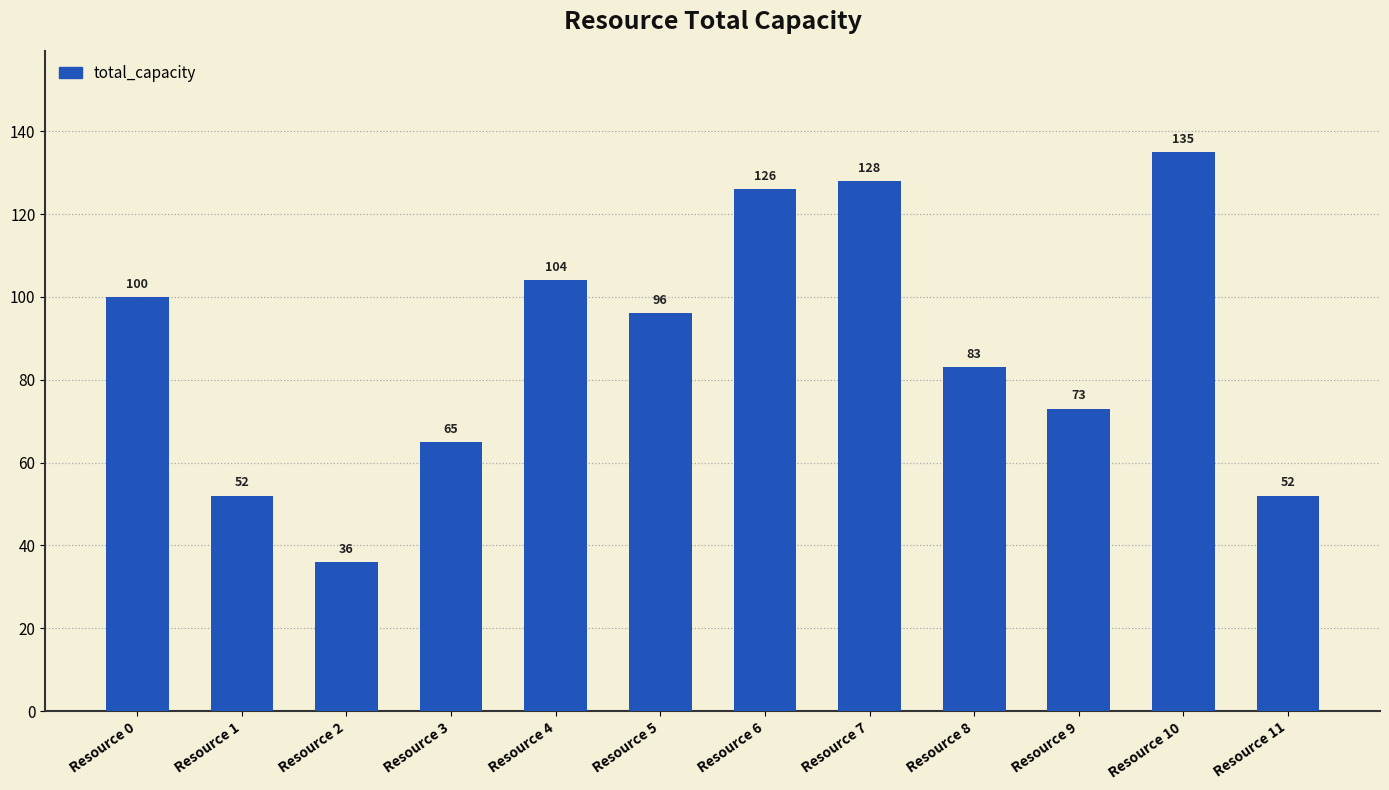

What is the value of the 12th bar from the left?

52